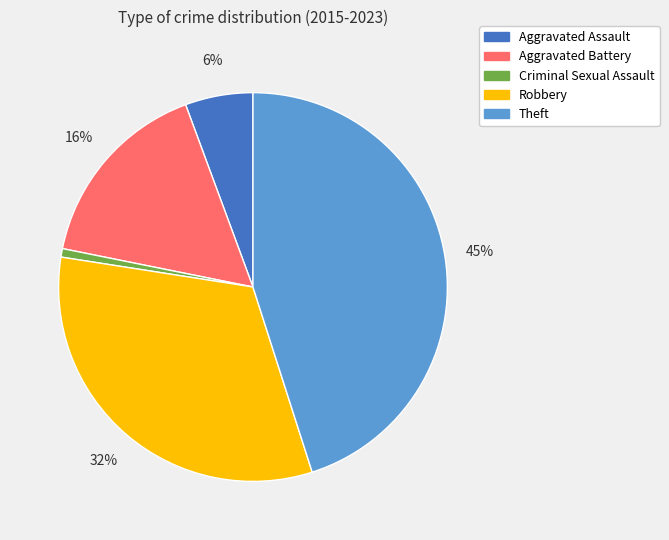

Which slice is the largest?

Theft